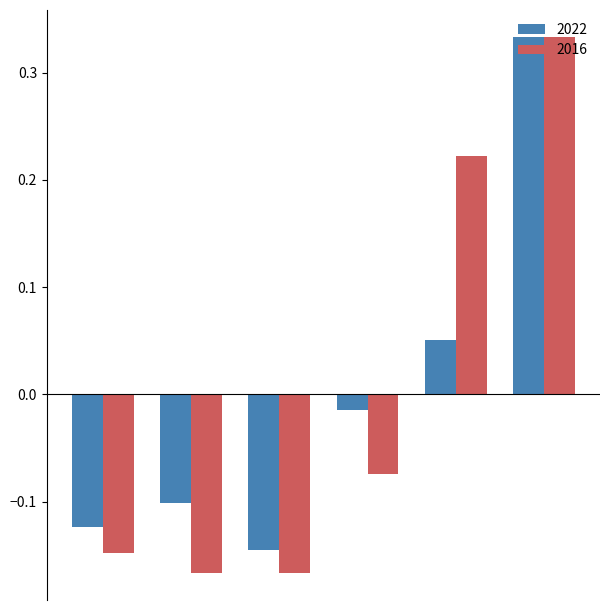

Which series has the largest range (max minus min)?

2016